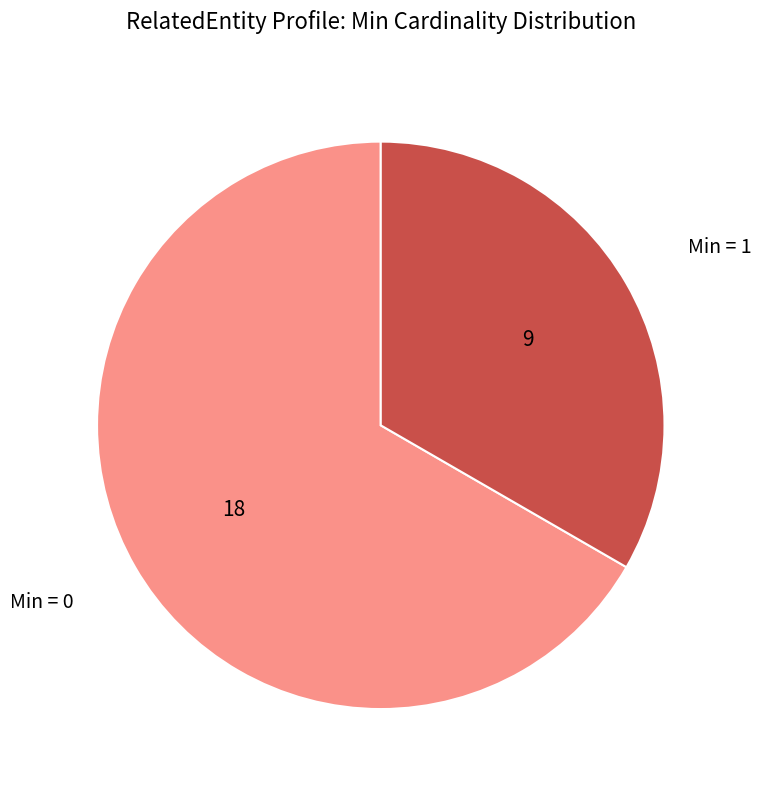

Is there a majority slice in this chart?

Yes